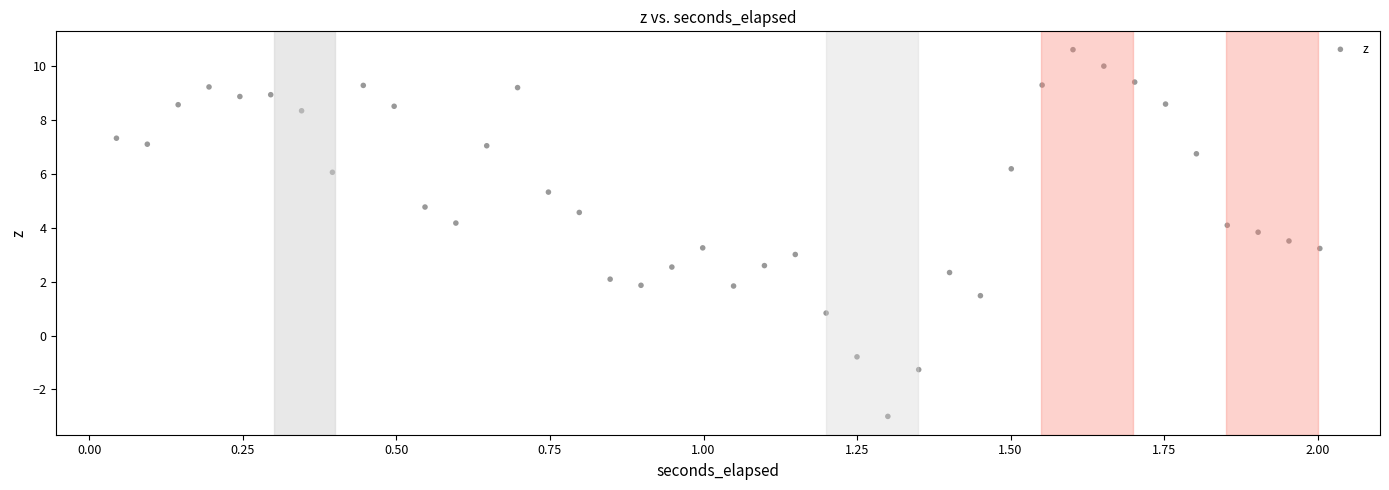

What is the range of X values (max minus min)?

2.0